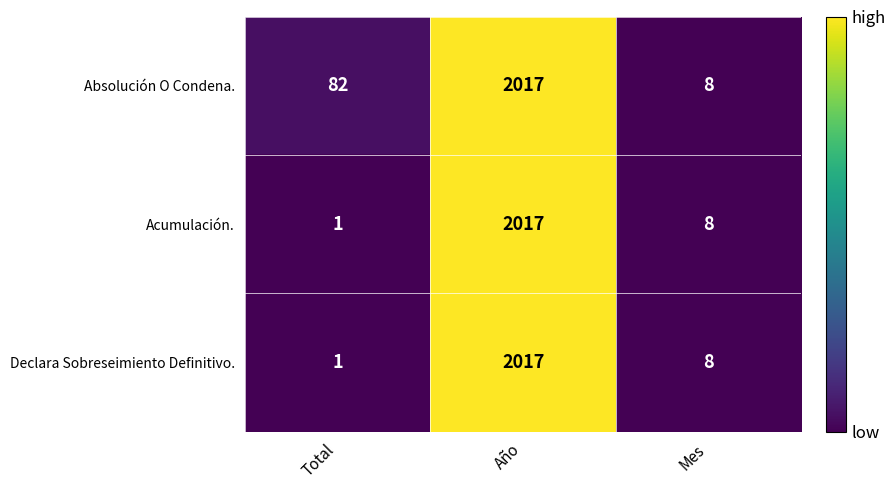

What is the sum of all Absolución O Condena. values?

2107